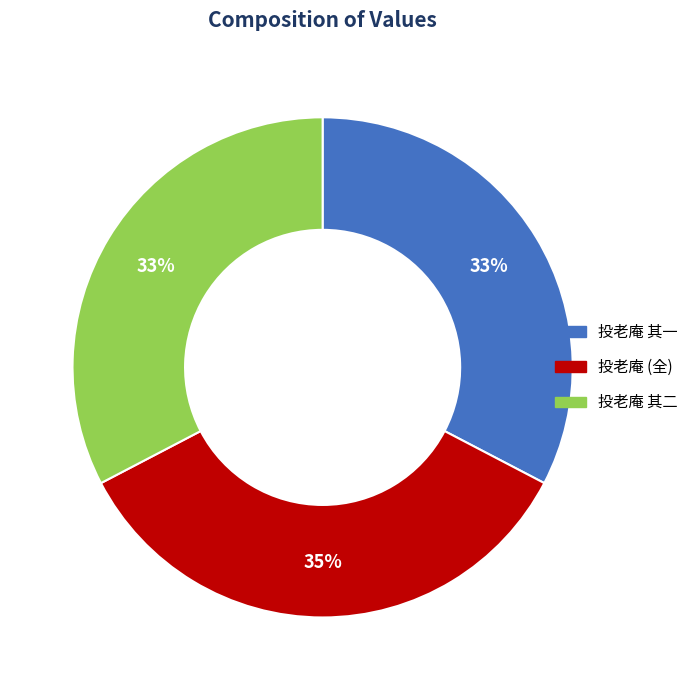

To the nearest percent, what percentage of the pie is 投老庵 其一?

33%